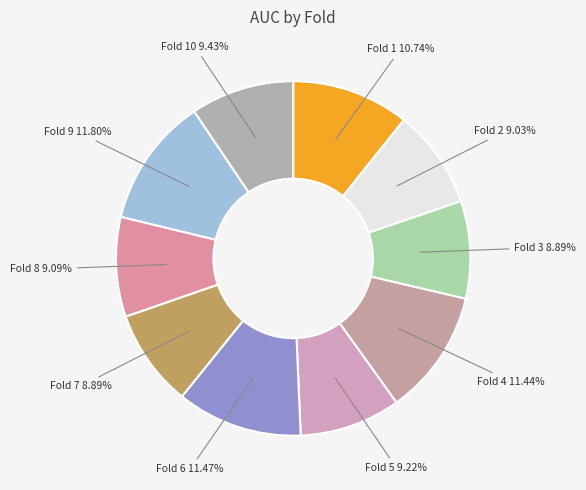

To the nearest percent, what is the difference between the largest and smallest slice percentages?

3%